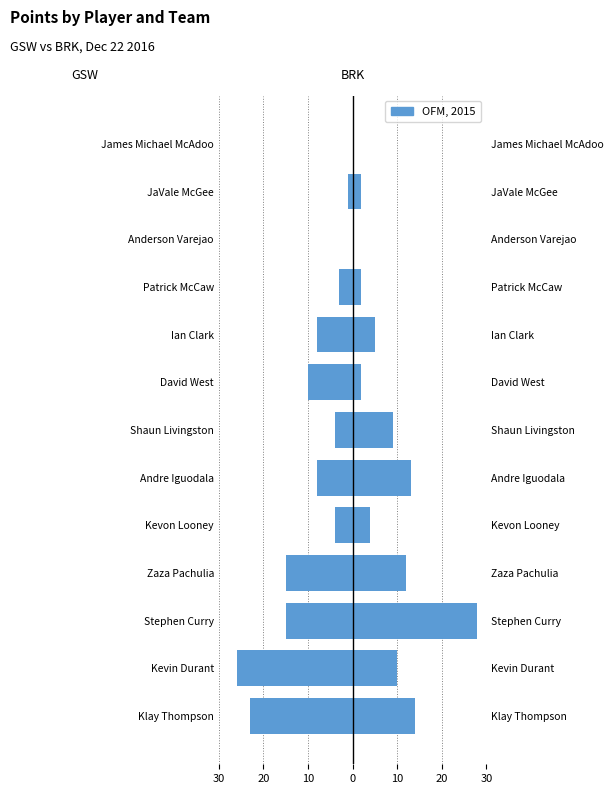

What is the minimum value for gsw?

-26